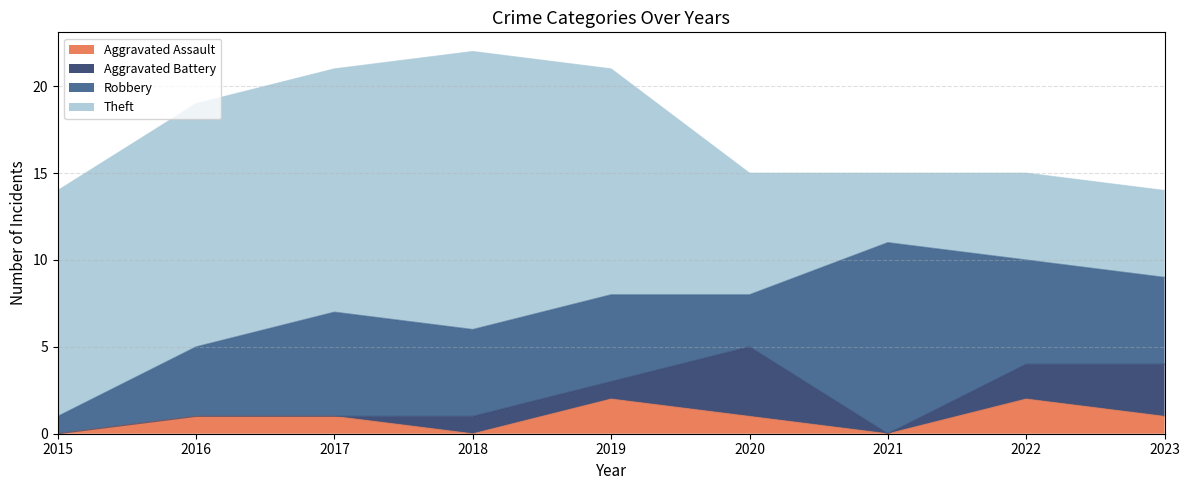

The Robbery series shows 17 at 2021. True or false?

False